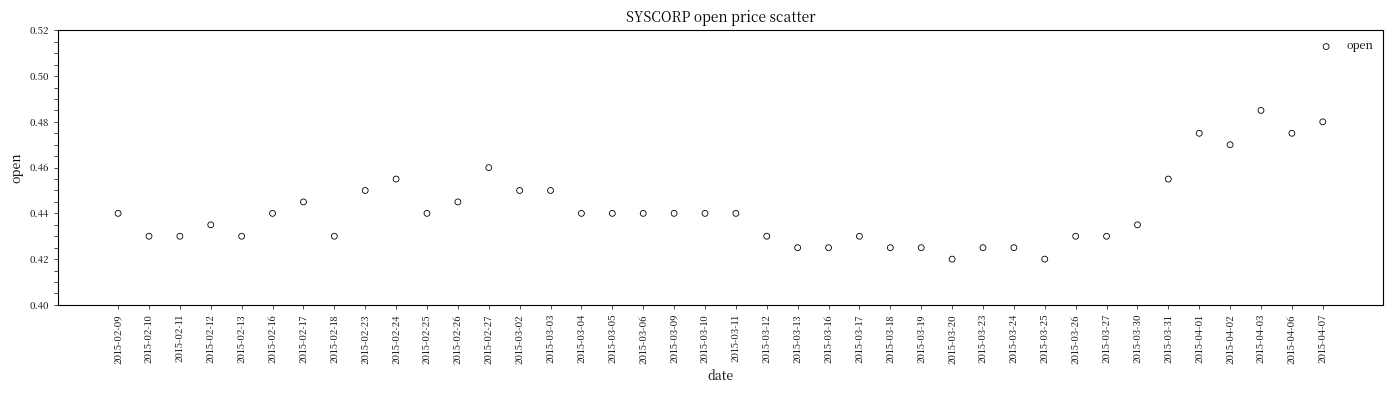

How many data points are displayed?

40